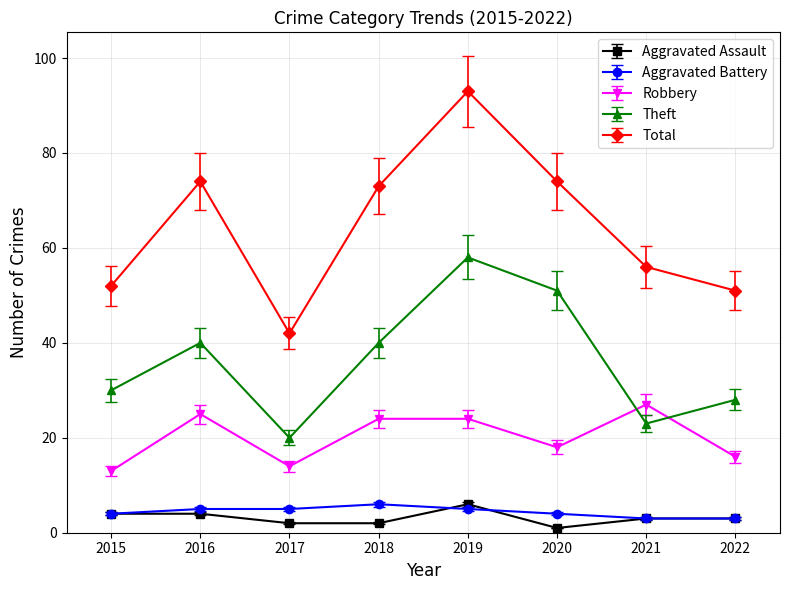

What is the greatest value displayed?

93